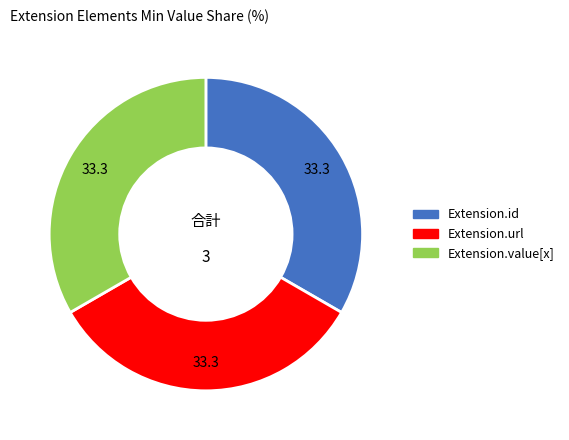

Is Extension.url the majority of the pie?

No